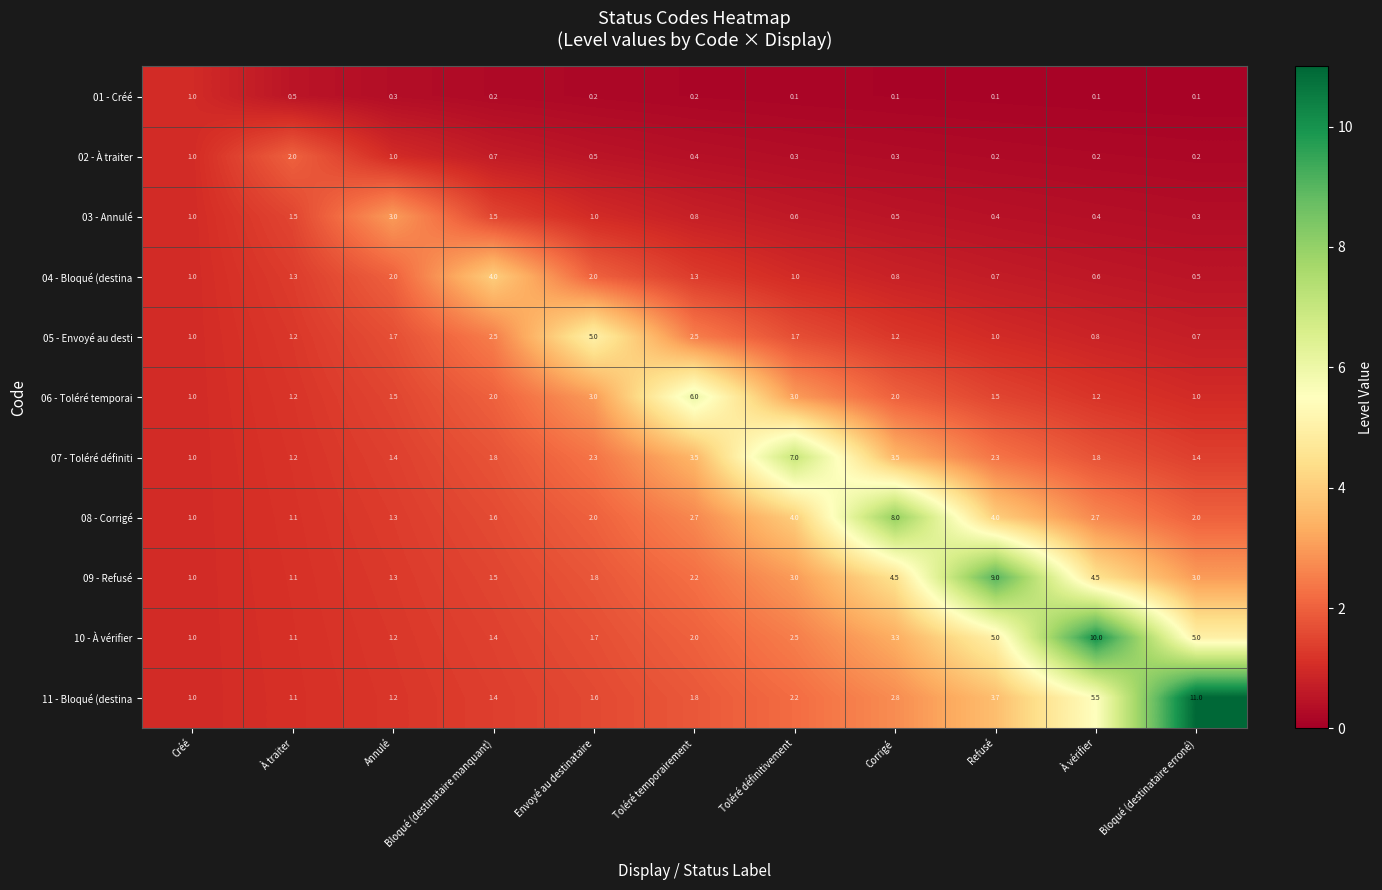

Between Créé and Toléré définitivement, which series saw the biggest shift?

07 - Toléré définiti